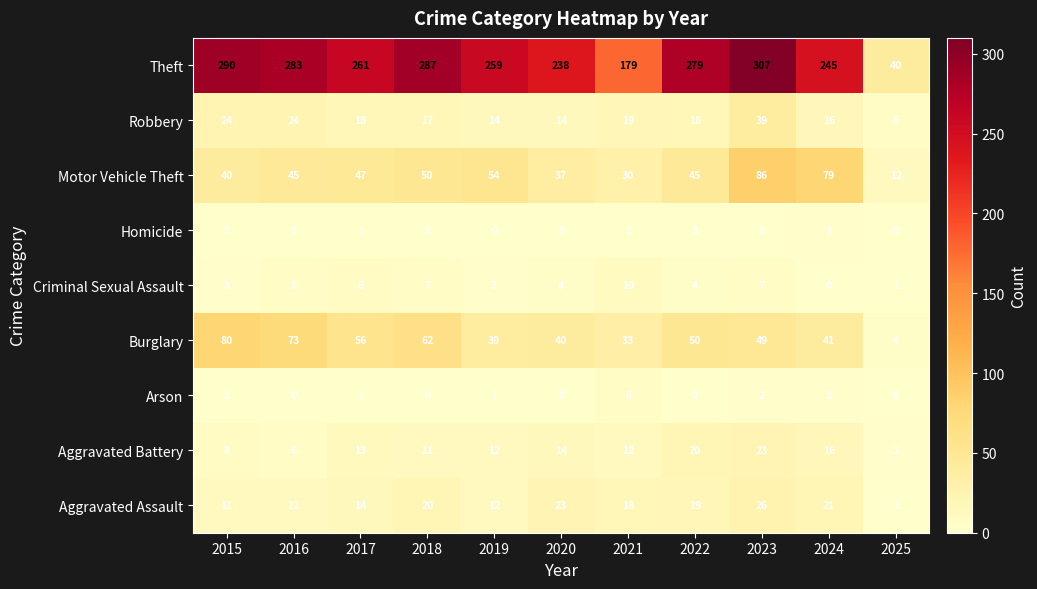

At which category is the sum across all series the highest?

2023